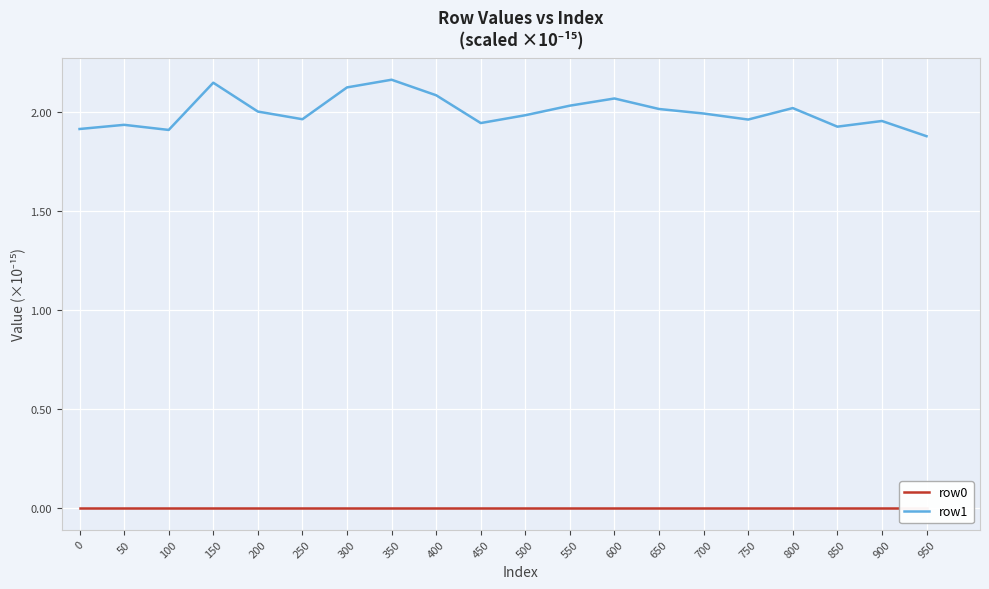

List the labels in order of row1 value, largest first.

350, 150, 300, 400, 600, 550, 800, 650, 200, 700, 500, 250, 750, 900, 450, 50, 850, 0, 100, 950